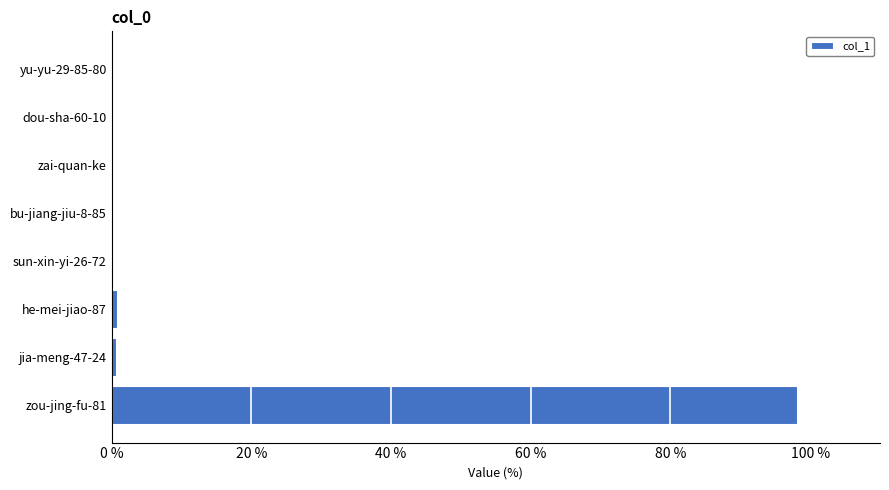

How many distinct data groups are displayed?

1